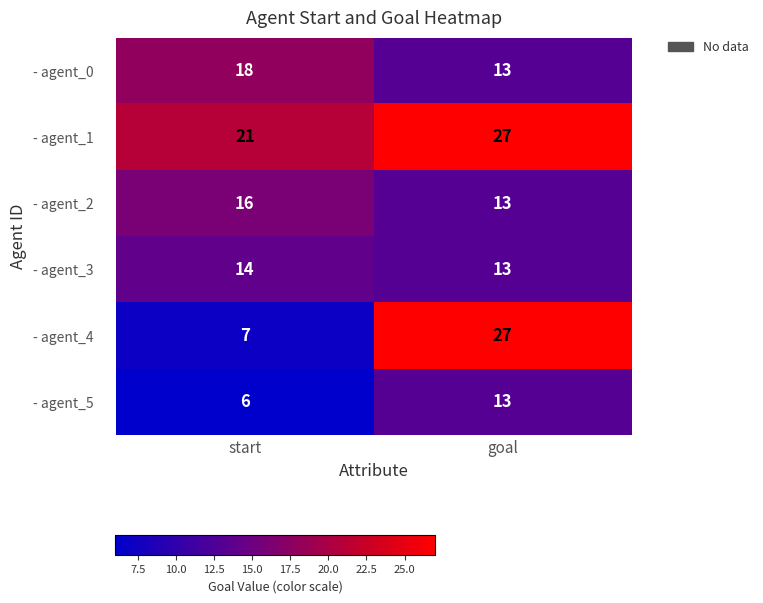

What value does the - agent_2 series have at goal?

13